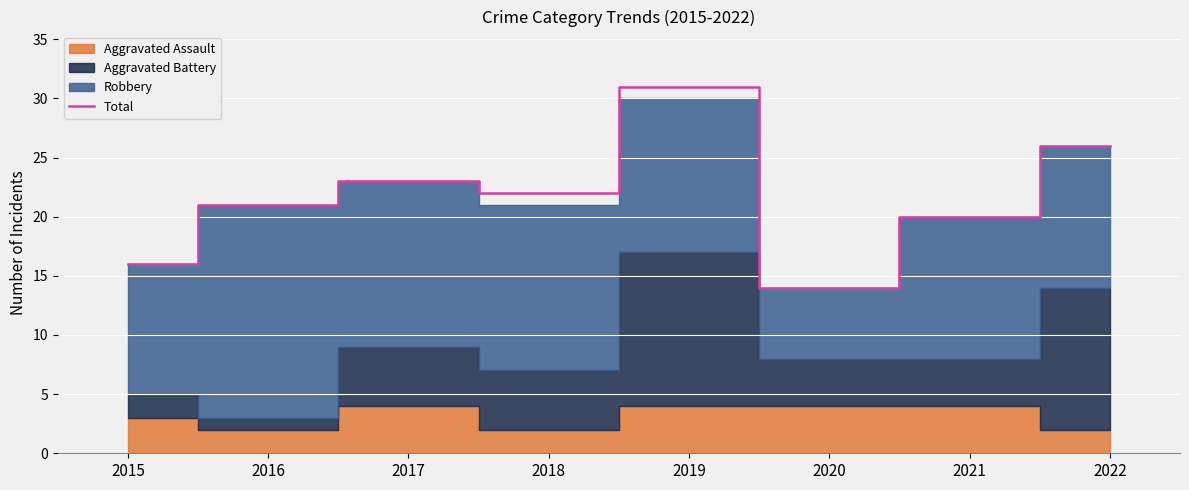

What is the difference between the maximum and minimum values?

17